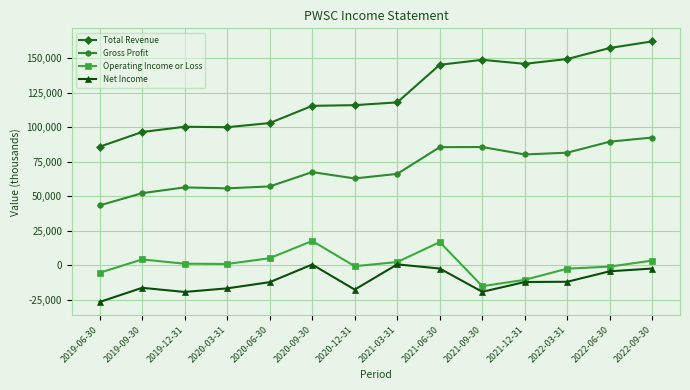

Which series has the widest spread of values?

Total Revenue